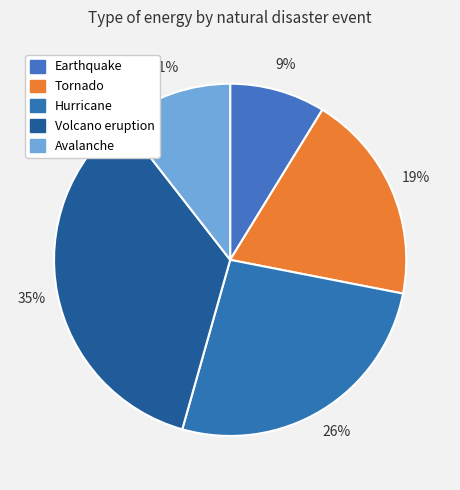

Is Avalanche the majority of the pie?

No